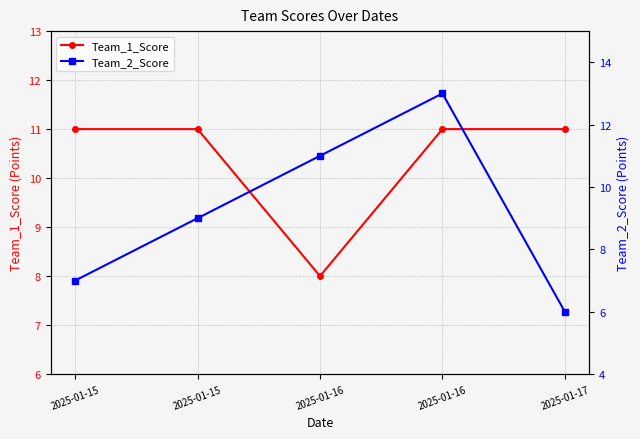

What is the average value of the Team_2_Score series?

9